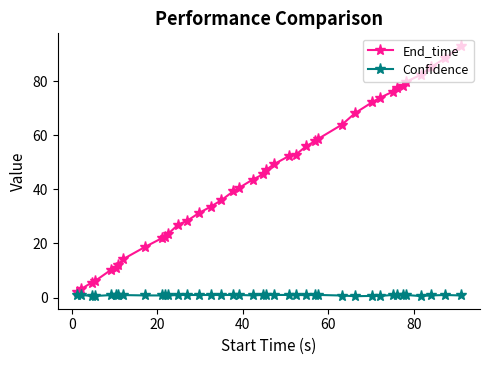

What is the average value of the End_time series?

44.7